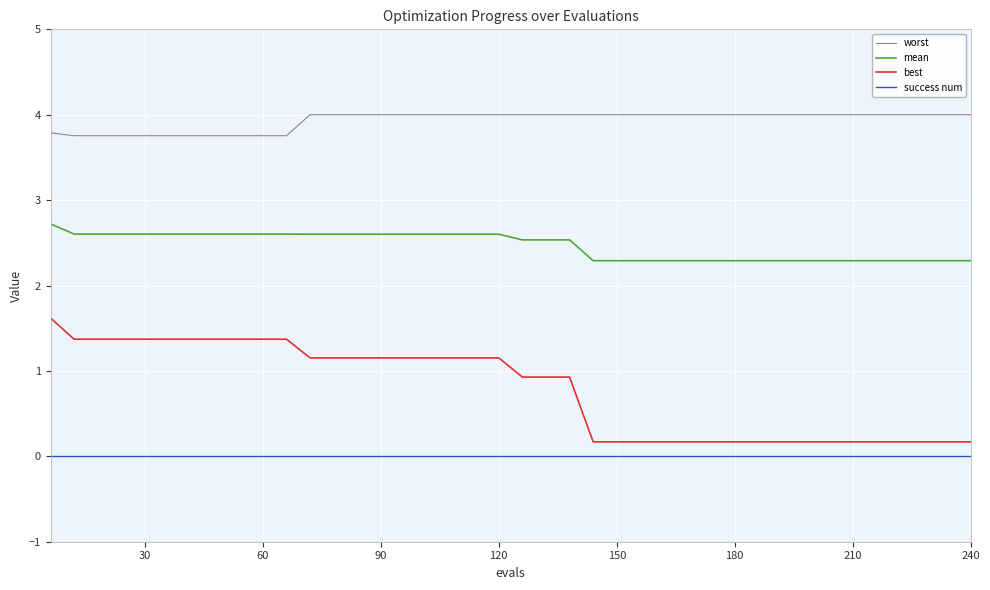

What is the difference between the second highest and minimum values in the mean series?

0.3